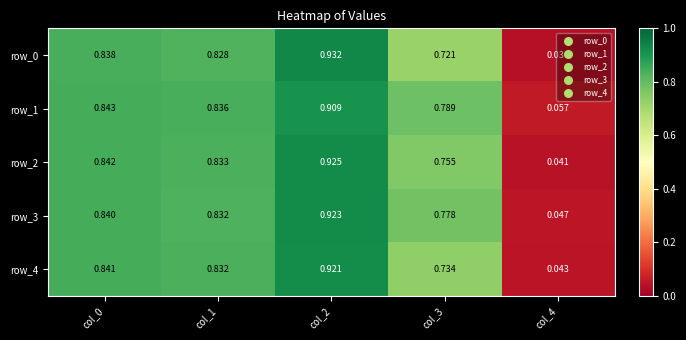

True or false: row_2 has a value of 1.3 at col_3.

False